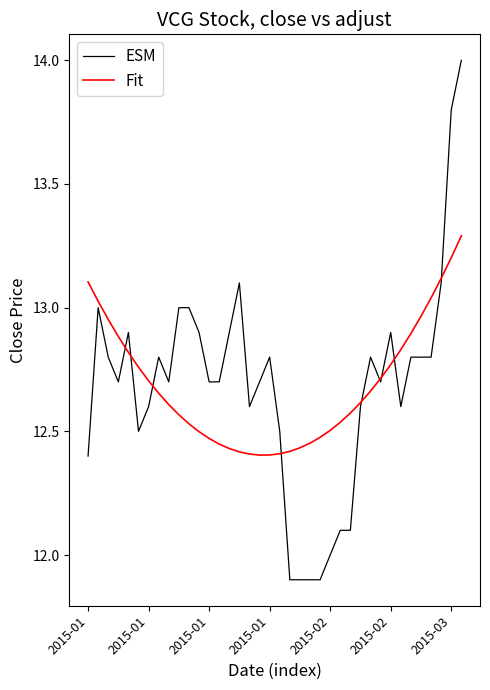

What is the sum of all ESM values?

482.0